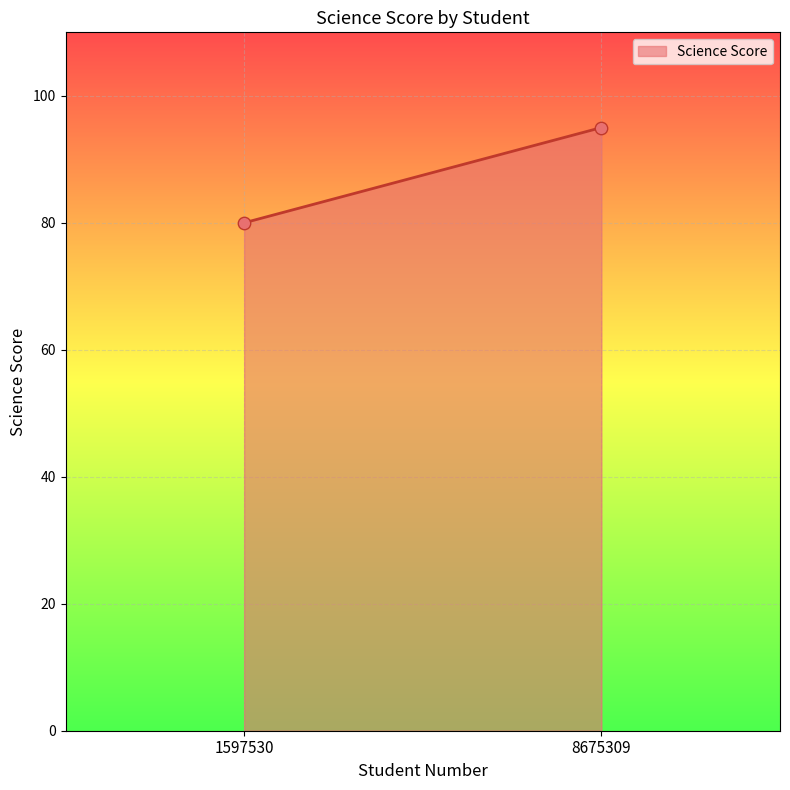

What is the average Y value?

88